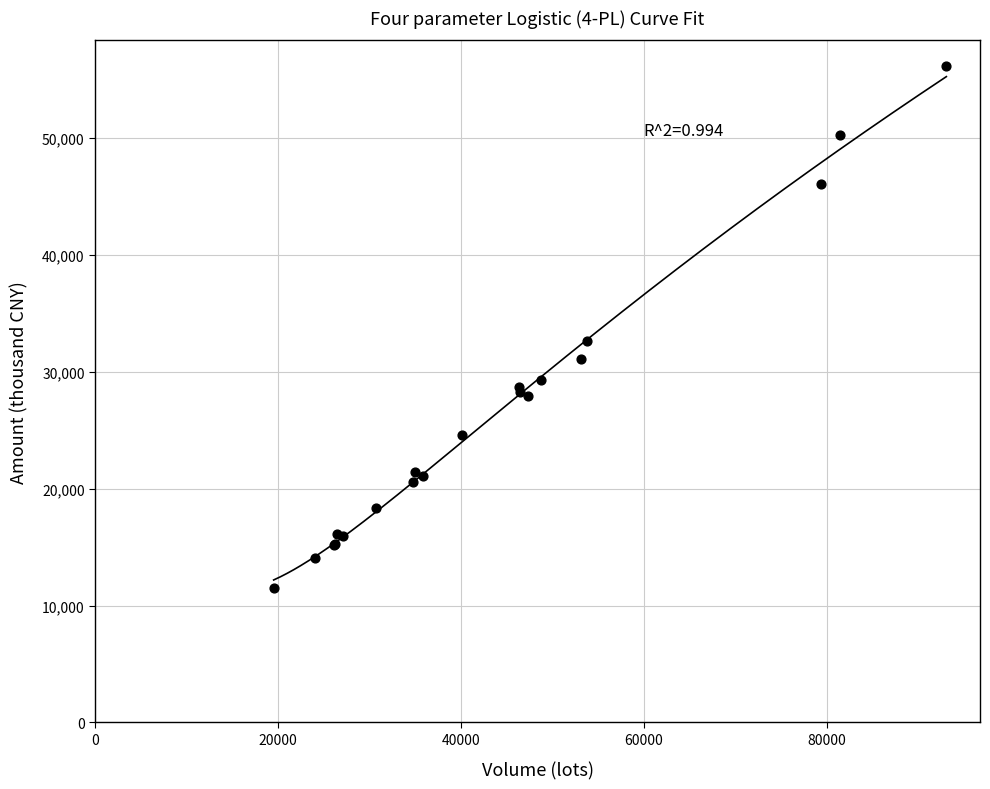

What Y value in the scatter plot is closest to 33803?

32594.5